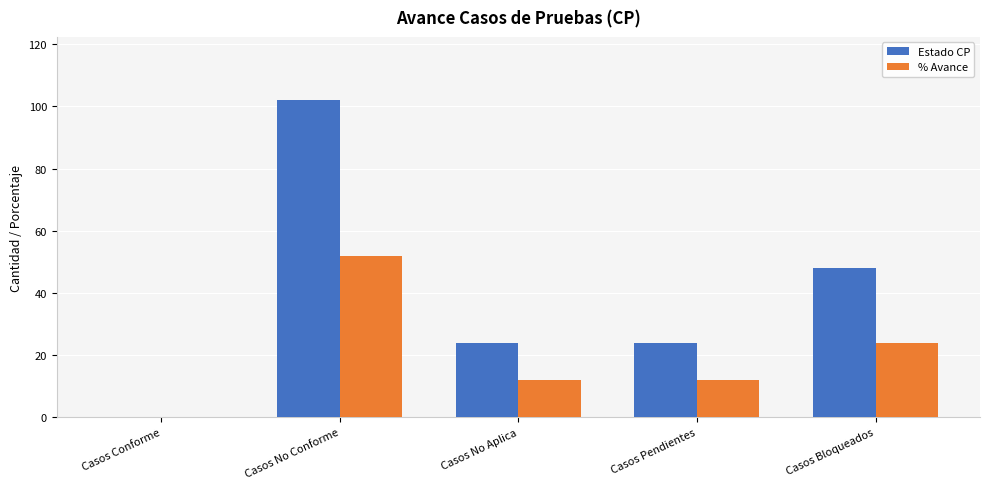

What is the average value of the % Avance series?

20